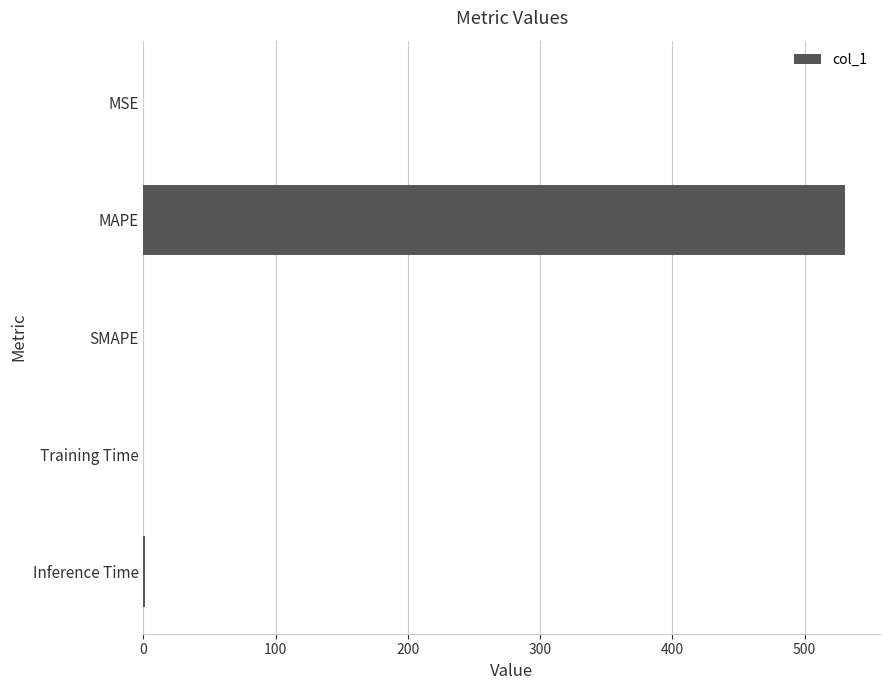

What is the sum of all values?

531.5